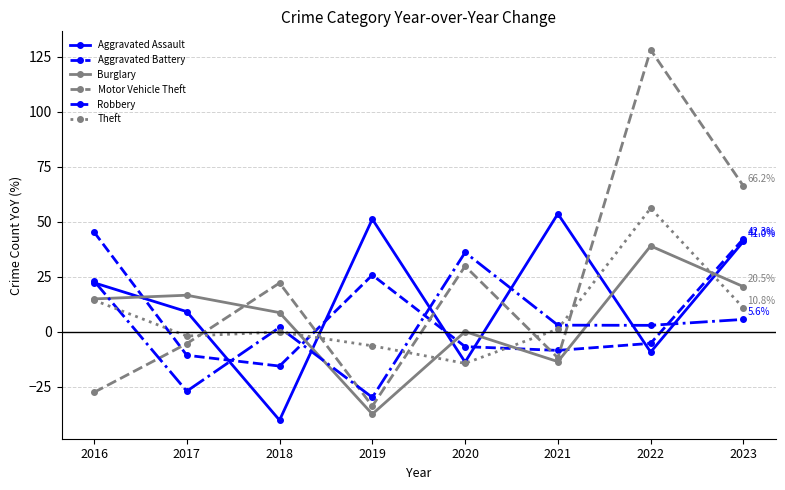

Reading left to right, list all the values displayed in this chart.

Aggravated Assault: 22.2	9.1	-40.3	51.2	-13.8	53.6	-9.3	41.0
Aggravated Battery: 45.3	-10.8	-15.7	25.7	-6.8	-8.5	-5.3	42.3
Burglary: 14.9	16.5	8.6	-37.5	0.0	-13.6	38.9	20.5
Motor Vehicle Theft: -27.6	-5.5	22.1	-33.9	29.8	-11.9	128.1	66.2
Robbery: 23.1	-27.1	1.9	-29.9	36.0	2.9	2.9	5.6
Theft: 14.3	-2.0	-0.2	-6.4	-14.4	1.2	56.1	10.8